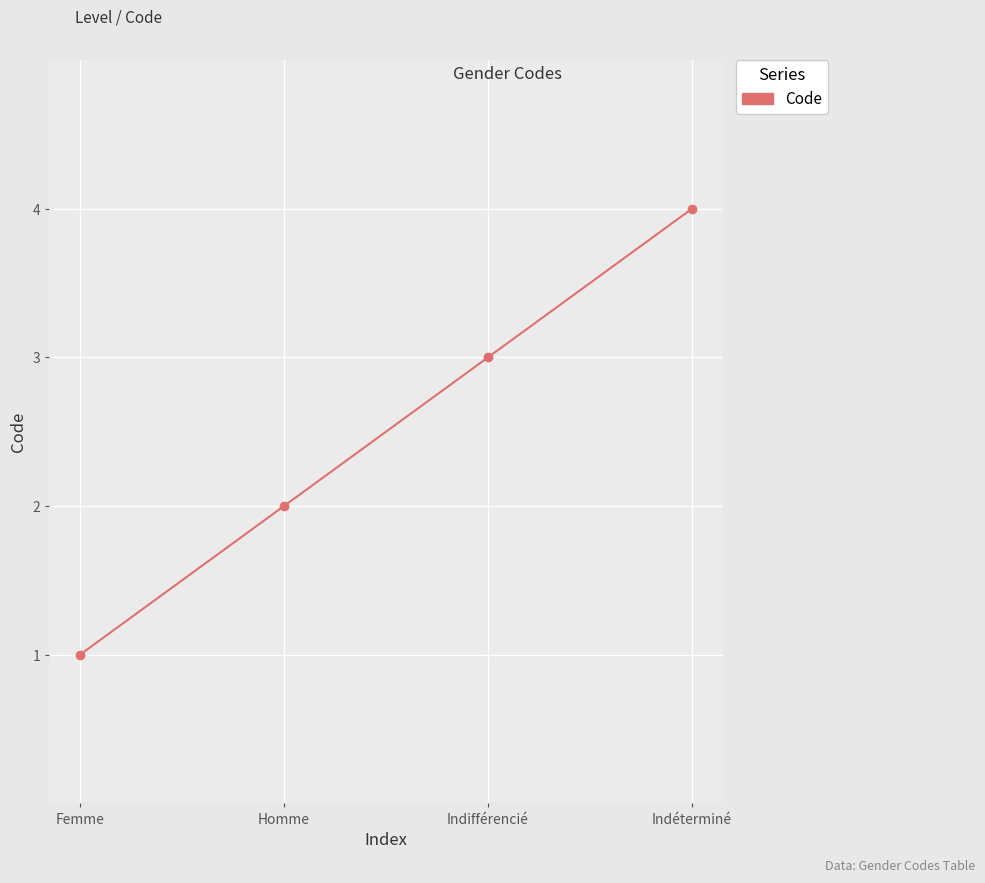

True or false: there are more than 0 points higher than both neighbors.

False